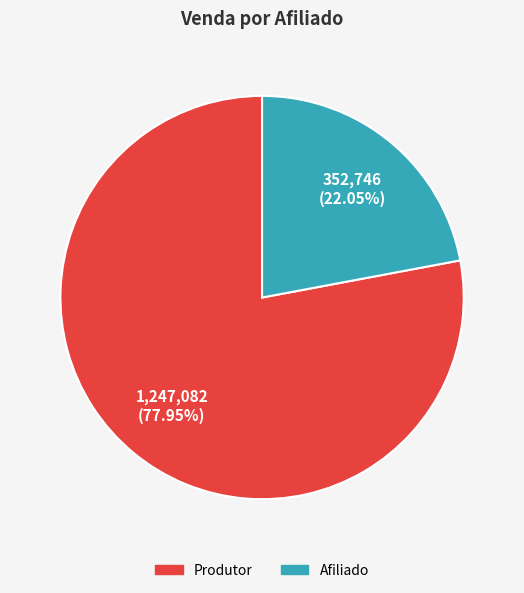

Which category has the biggest portion of the pie?

Produtor